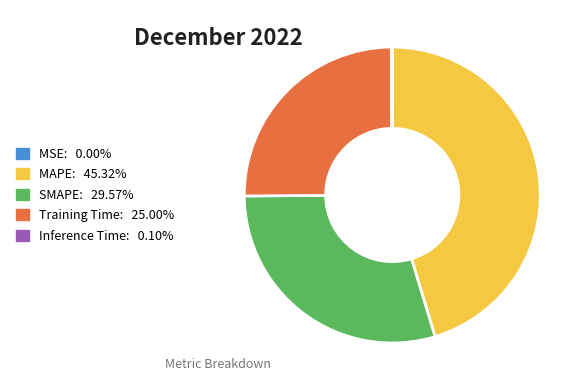

Do SMAPE and MAPE together represent more than half of the pie?

Yes